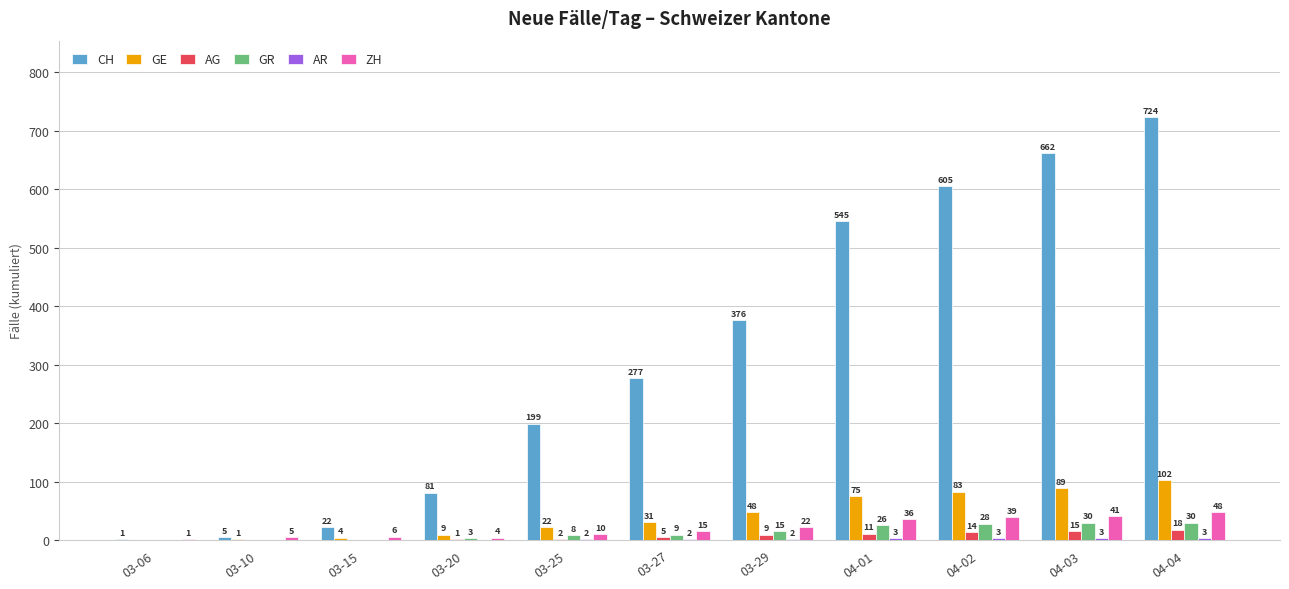

Which series has the largest range (max minus min)?

CH